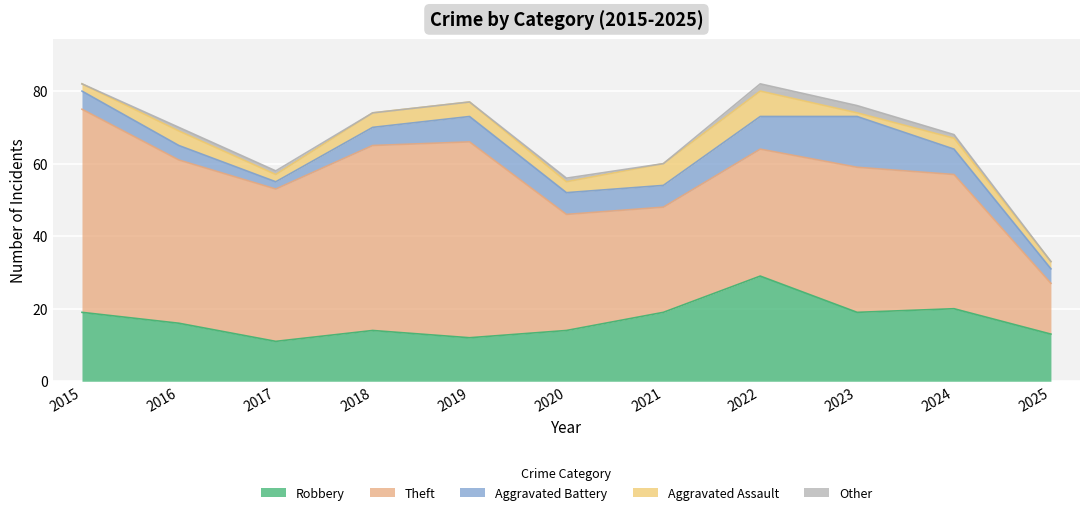

What is the total value across all series at 2016?

70